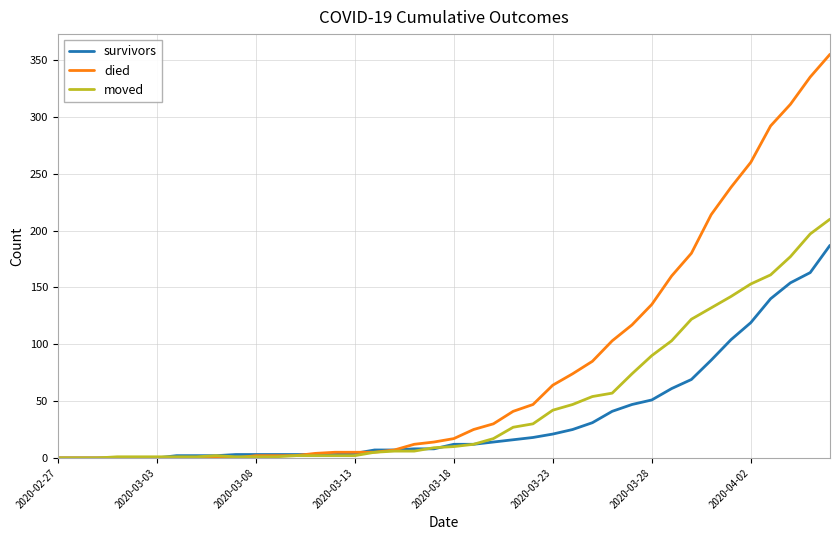

What is the maximum value for died?

355